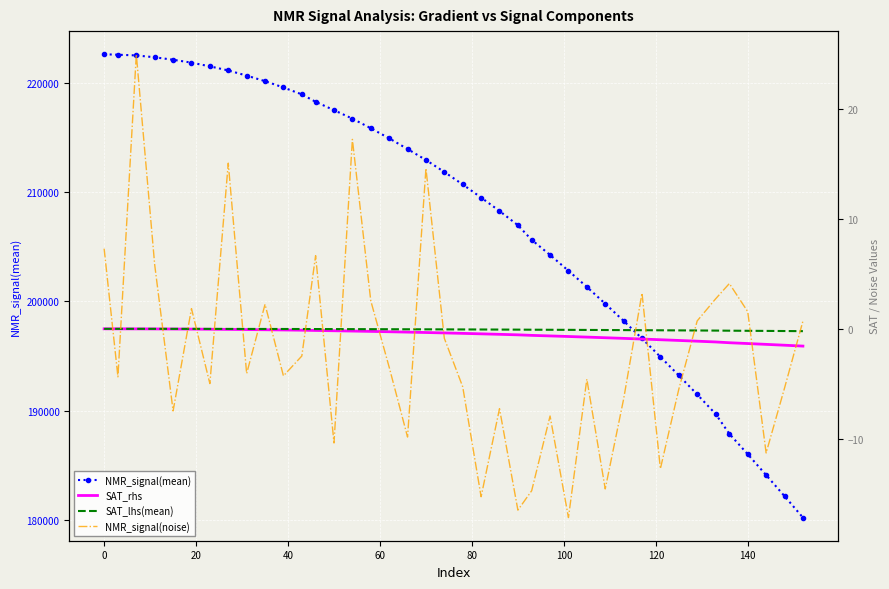

Reading left to right, list all the values displayed in this chart.

NMR_signal(mean): 222593.2	222551.1	222489.2	222318.1	222092.1	221828.4	221488.2	221114.8	220642.4	220136.0	219557.6	218928.9	218249.3	217485.7	216709.5	215834.3	214911.7	213933.2	212930.9	211834.5	210695.8	209499.1	208268.6	206970.0	205632.4	204250.8	202805.0	201334.0	199794.2	198227.5	196618.2	194940.3	193243.8	191505.7	189723.7	187902.8	186040.8	184132.6	182208.4	180251.0
SAT_rhs: 0.0	-0.0	-0.0	-0.0	-0.0	-0.0	-0.0	-0.1	-0.1	-0.1	-0.1	-0.1	-0.1	-0.2	-0.2	-0.2	-0.3	-0.3	-0.3	-0.4	-0.4	-0.5	-0.5	-0.5	-0.6	-0.6	-0.7	-0.8	-0.8	-0.9	-0.9	-1.0	-1.1	-1.1	-1.2	-1.3	-1.3	-1.4	-1.5	-1.6
SAT_lhs(mean): 0.0	-0.0	-0.0	-0.0	-0.0	-0.0	-0.0	-0.0	-0.0	-0.0	-0.0	-0.0	-0.0	-0.0	-0.0	-0.0	-0.0	-0.0	-0.0	-0.0	-0.1	-0.1	-0.1	-0.1	-0.1	-0.1	-0.1	-0.1	-0.1	-0.1	-0.1	-0.1	-0.1	-0.2	-0.2	-0.2	-0.2	-0.2	-0.2	-0.2
NMR_signal(noise): 7.3	-4.4	25.0	5.8	-7.5	1.8	-5.0	15.1	-4.1	2.2	-4.3	-2.5	6.7	-10.4	17.3	2.6	-3.5	-9.9	14.6	-0.9	-5.3	-15.3	-7.3	-16.5	-14.7	-7.9	-17.2	-4.6	-14.6	-6.4	3.2	-12.7	-5.5	0.7	2.7	4.1	1.6	-11.3	-5.4	0.7